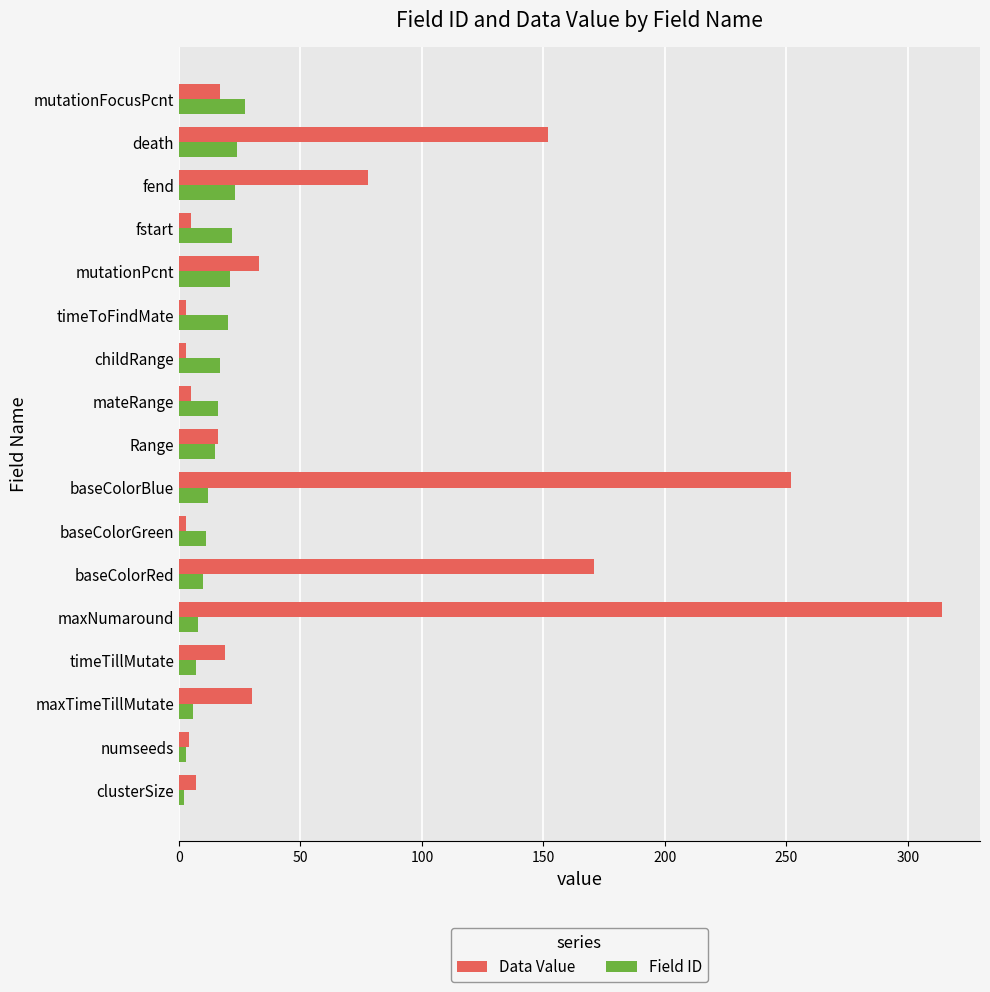

Which series has the largest range (max minus min)?

Data Value